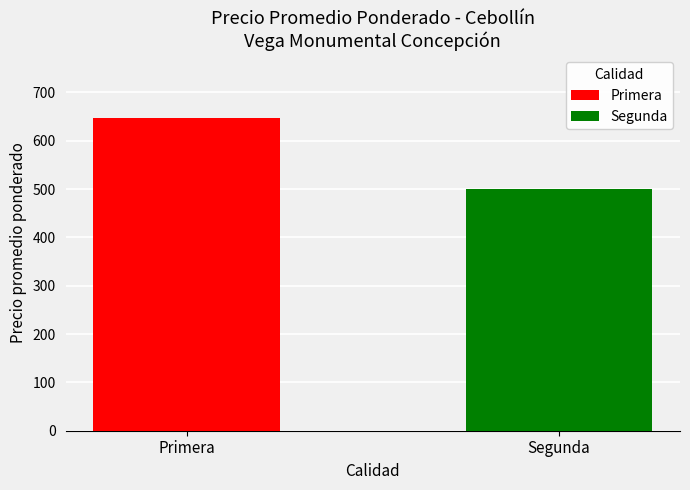

Which series has the widest spread of values?

Primera